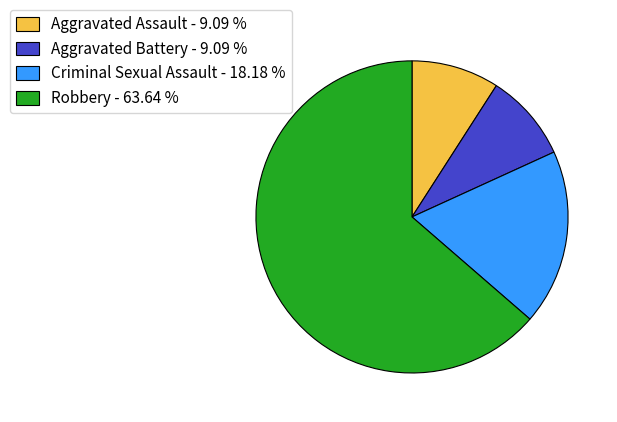

How many segments does this pie chart have?

4